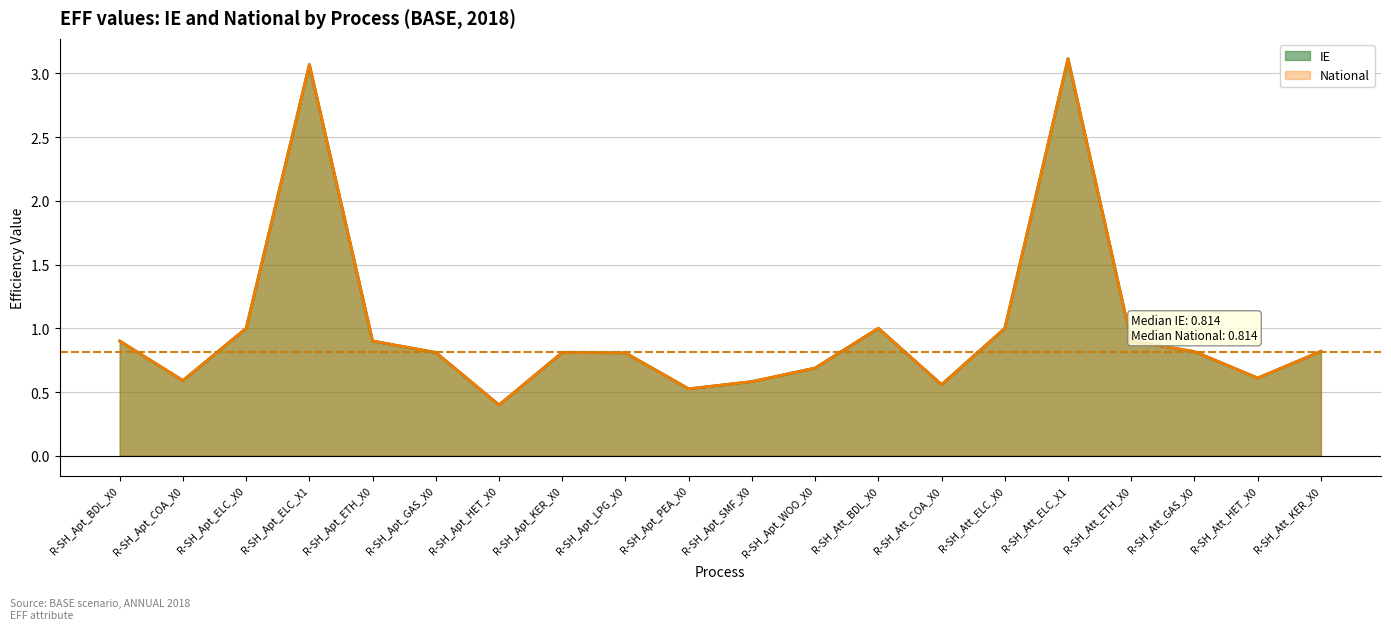

What are all the series names shown in the legend?

IE, National